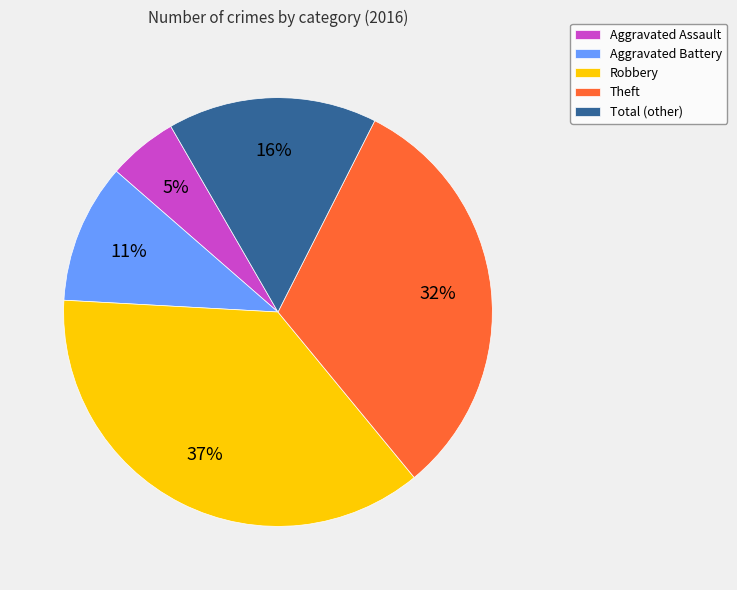

What is the ratio of the value at Theft to the value at Total (other)?

2.0